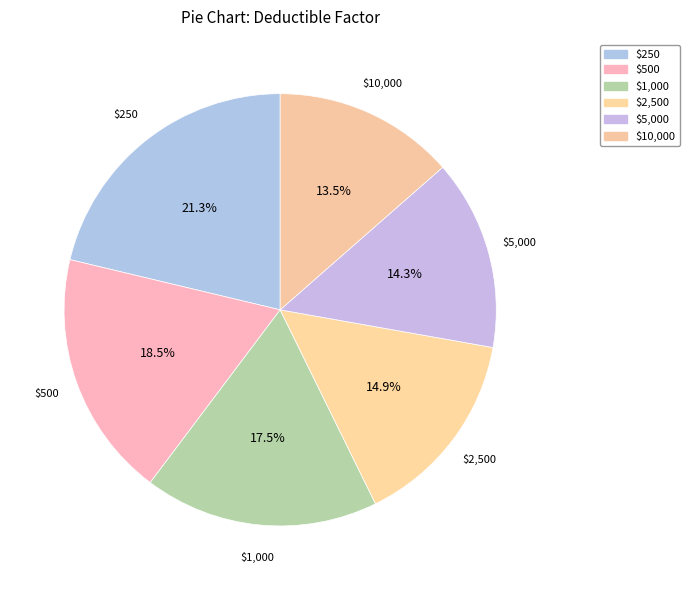

Which has a higher value, $5,000 or $1,000?

$1,000